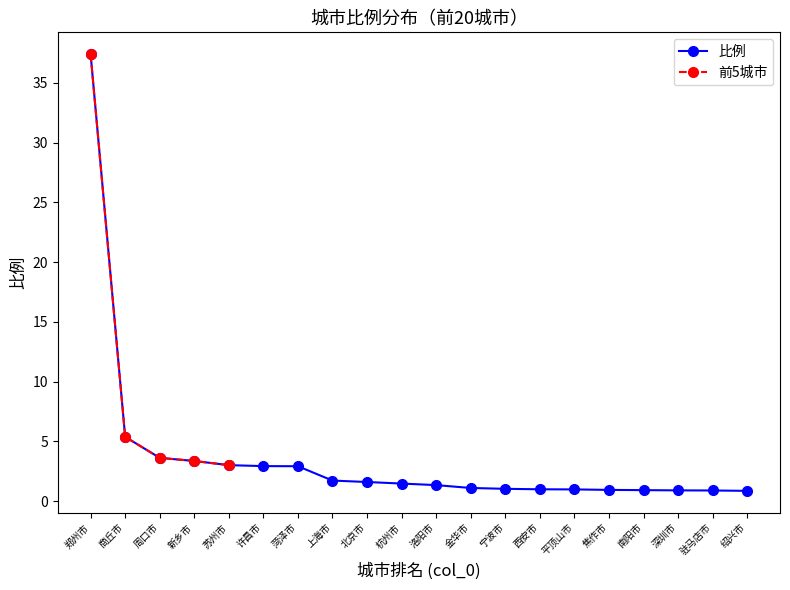

List the labels in order of value, smallest first.

绍兴市, 驻马店市, 深圳市, 南阳市, 焦作市, 平顶山市, 西安市, 宁波市, 金华市, 洛阳市, 杭州市, 北京市, 上海市, 菏泽市, 许昌市, 苏州市, 新乡市, 周口市, 商丘市, 郑州市